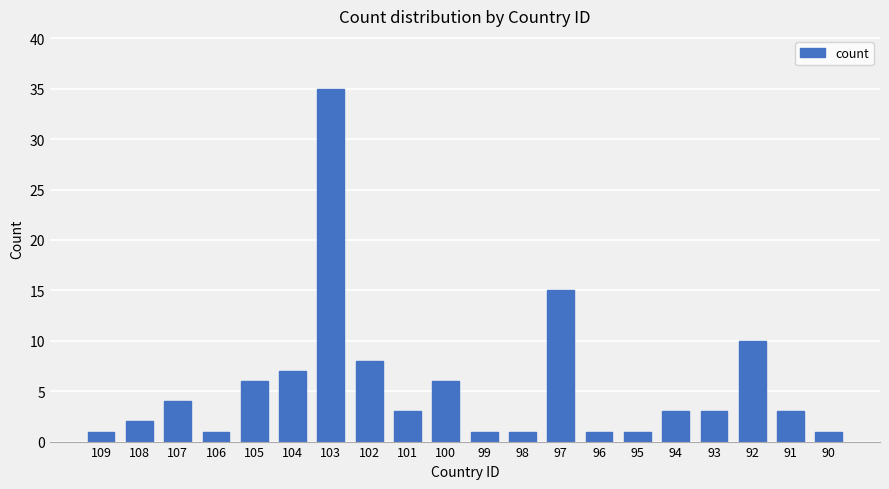

How many distinct data groups are displayed?

1